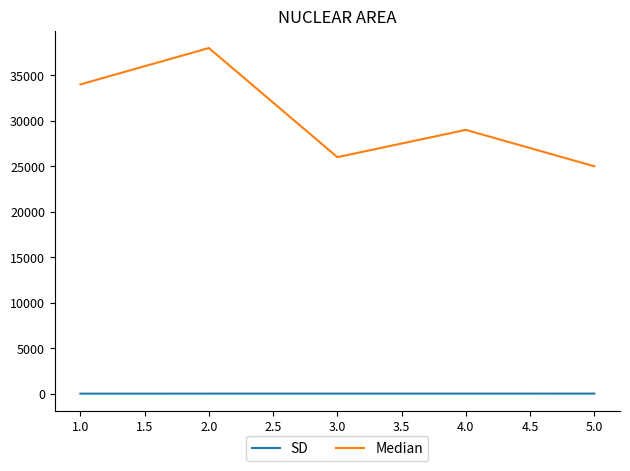

At which label does Median first exceed 29000?

1.0